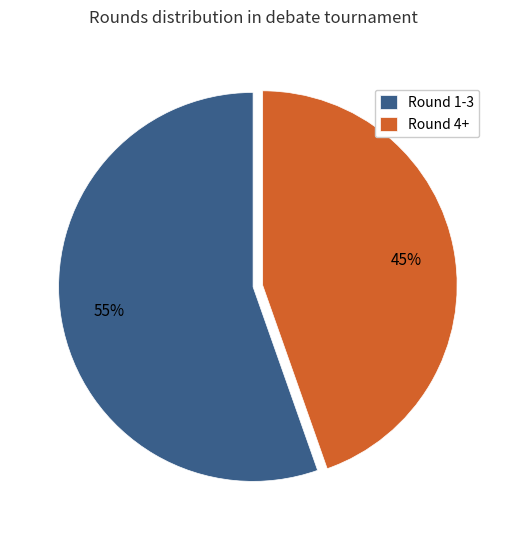

Do Round 4+ and Round 1-3 together represent more than half of the pie?

Yes